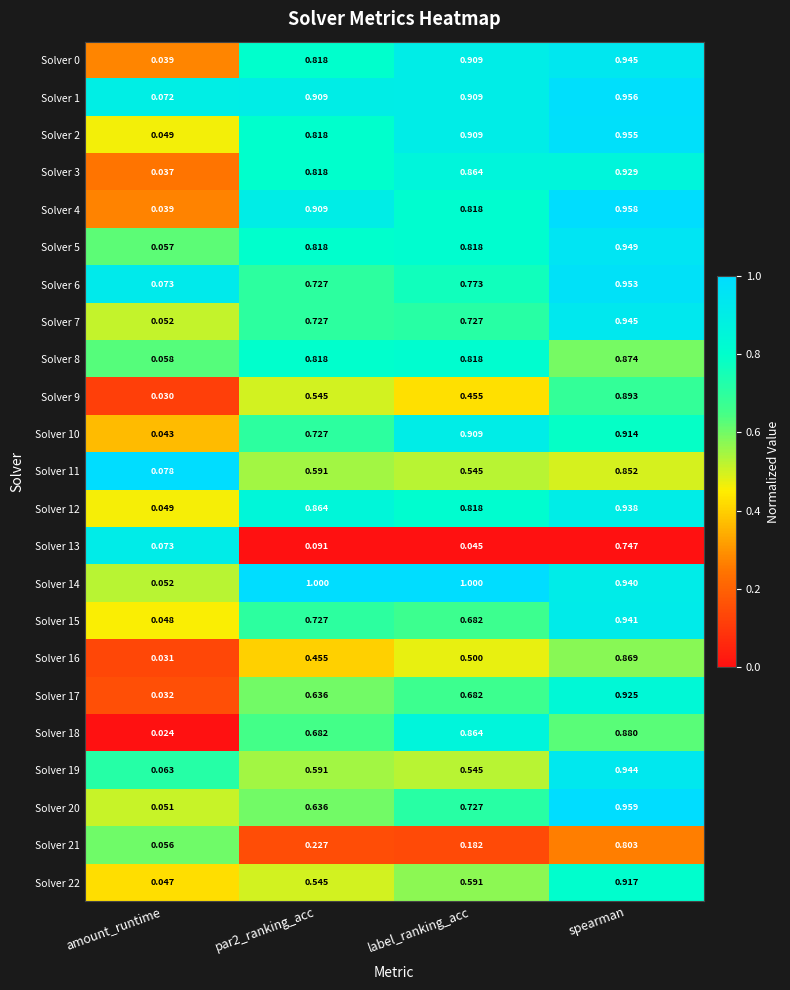

Is the value of Solver 22 at par2_ranking_acc greater than the value of Solver 18 at spearman?

No